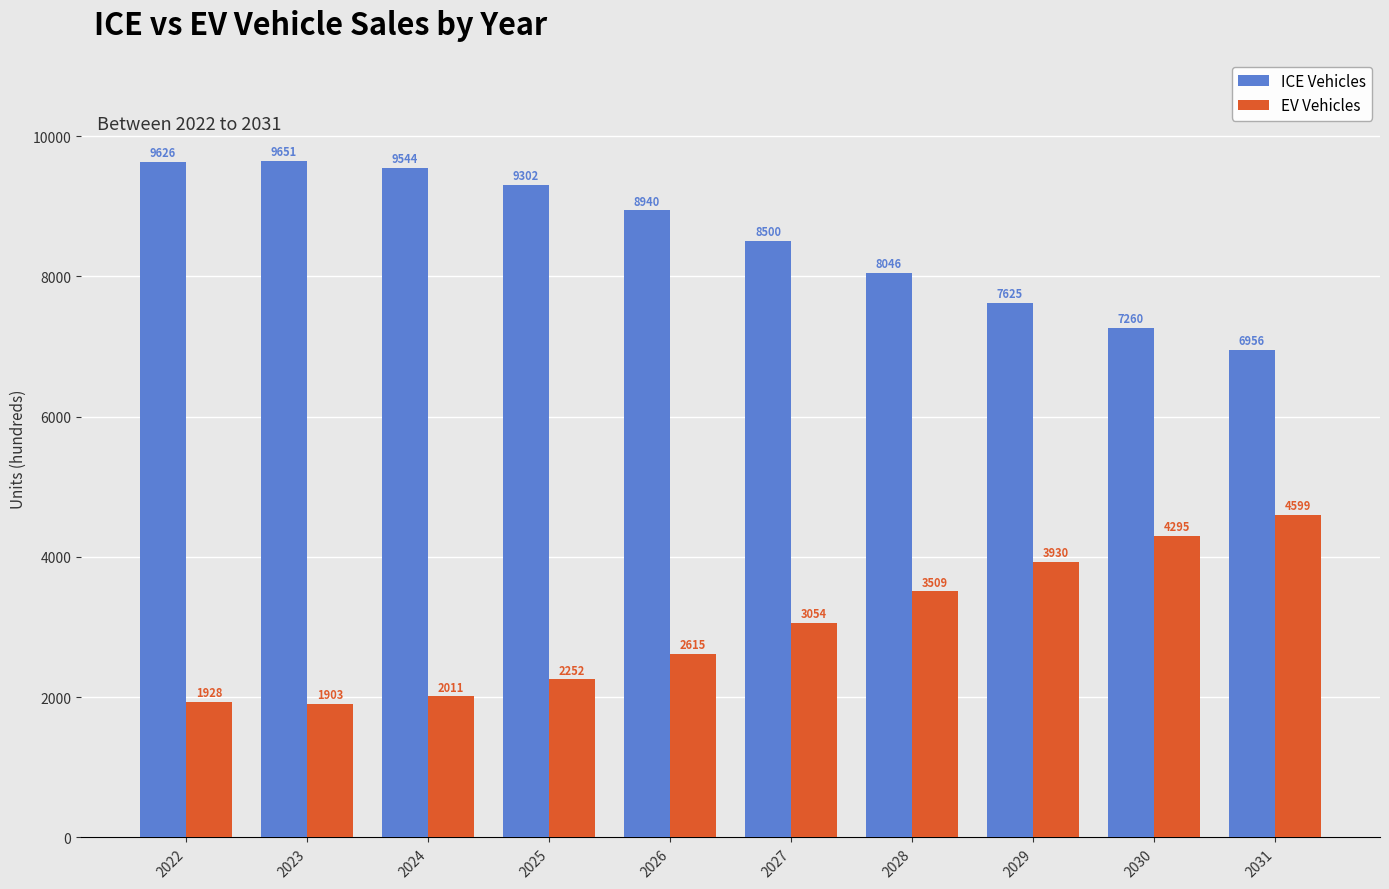

What is the maximum value shown in the chart?

9651.3